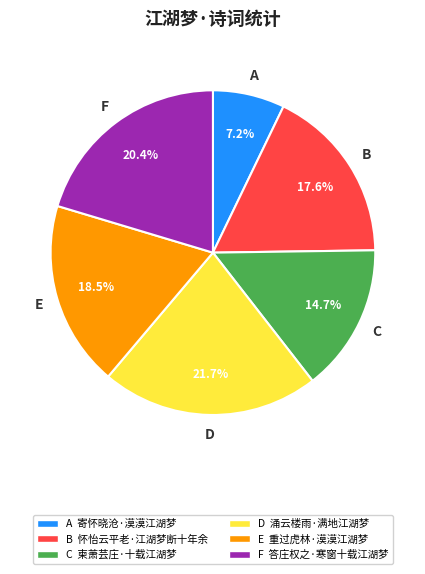

What is the largest slice in the pie chart?

D 涌云楼雨·满地江湖梦